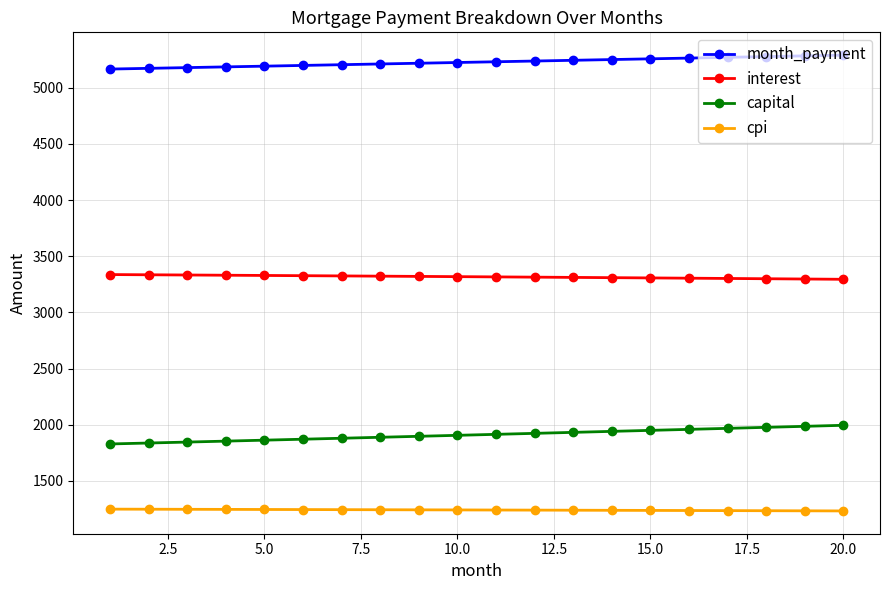

True or false: capital and cpi intersect in this chart.

False